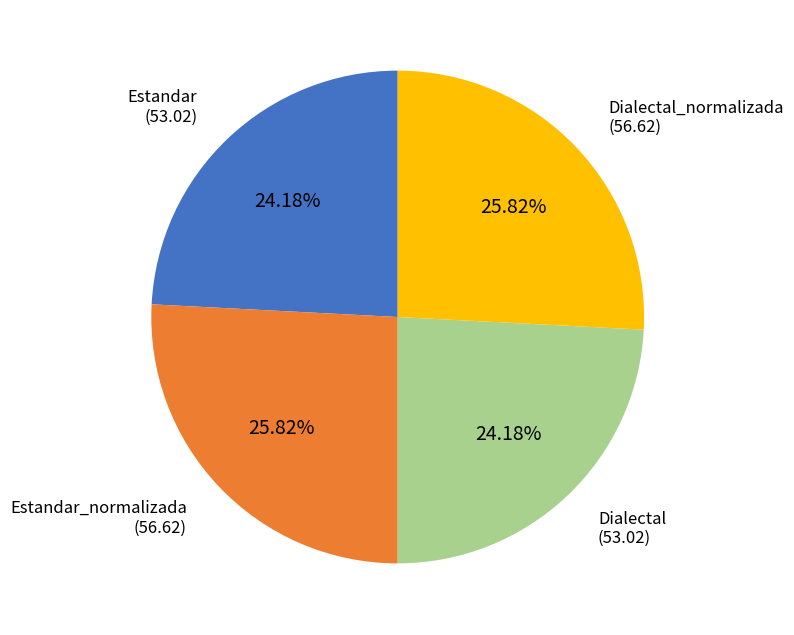

Approximately how many times larger is the value at Estandar_normalizada compared to Dialectal_normalizada?

1.0